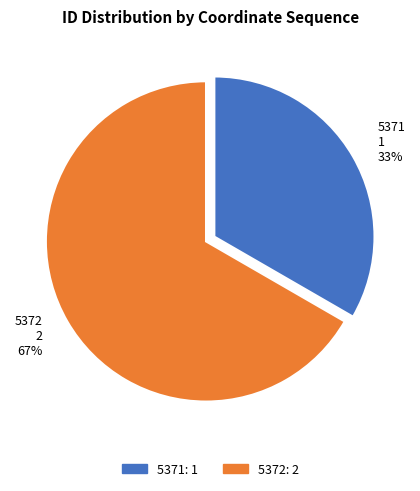

Is the sum of 5371 and 5372 greater than half?

Yes